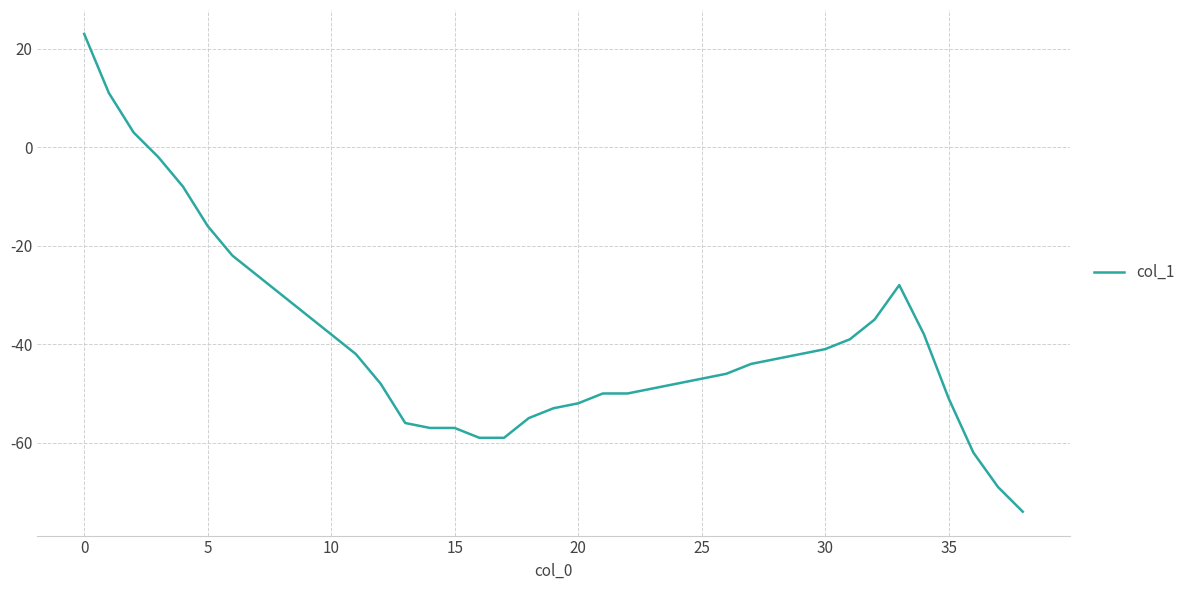

What is the sum of all values?

-1533